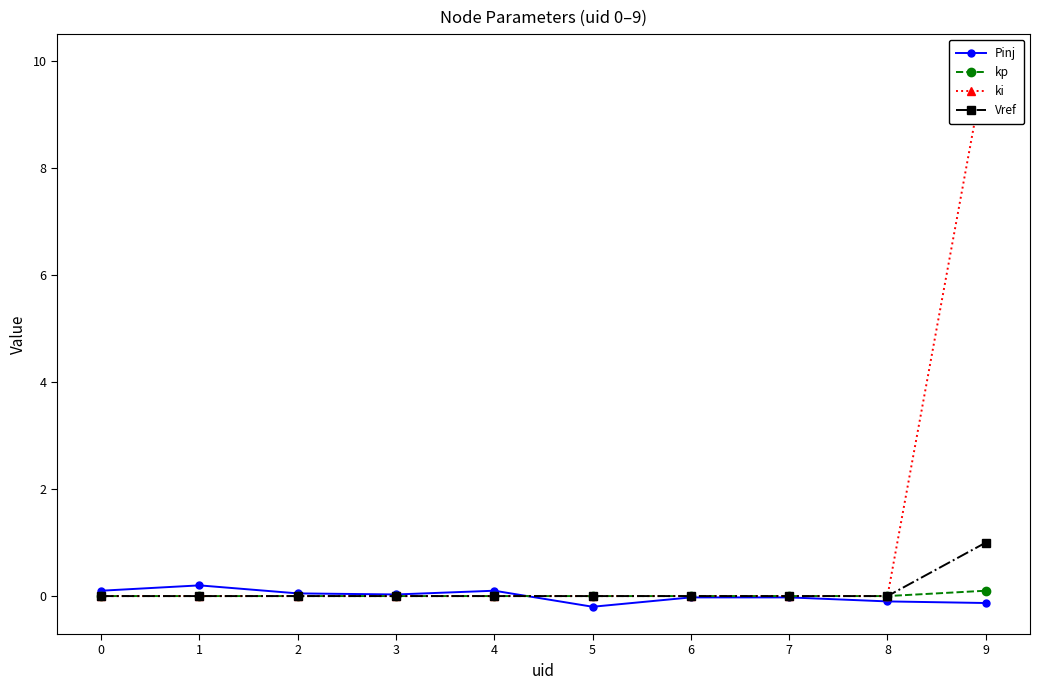

True or false: kp and ki intersect in this chart.

False